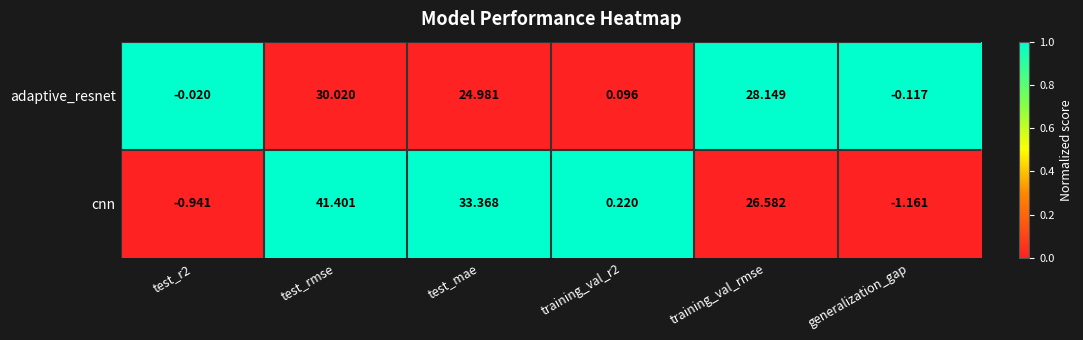

Where does the cnn series first go above 26?

test_rmse